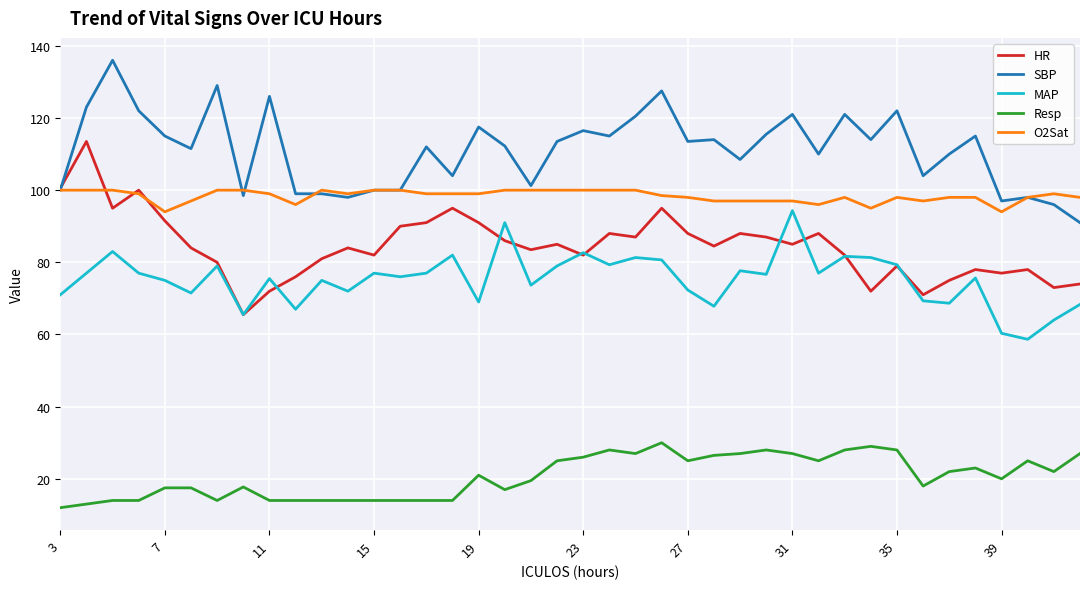

List the series in order of their peak value, lowest first.

Resp, MAP, O2Sat, HR, SBP